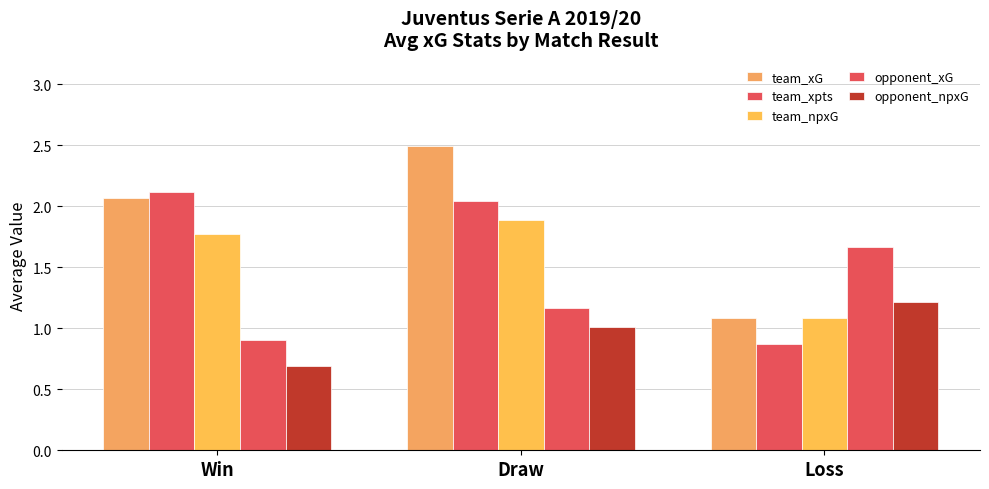

How many bars are there in total?

15